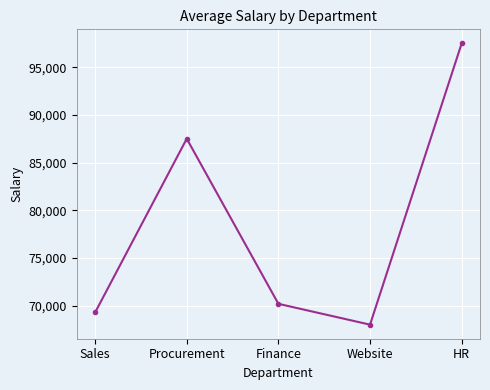

How many distinct data groups are displayed?

1